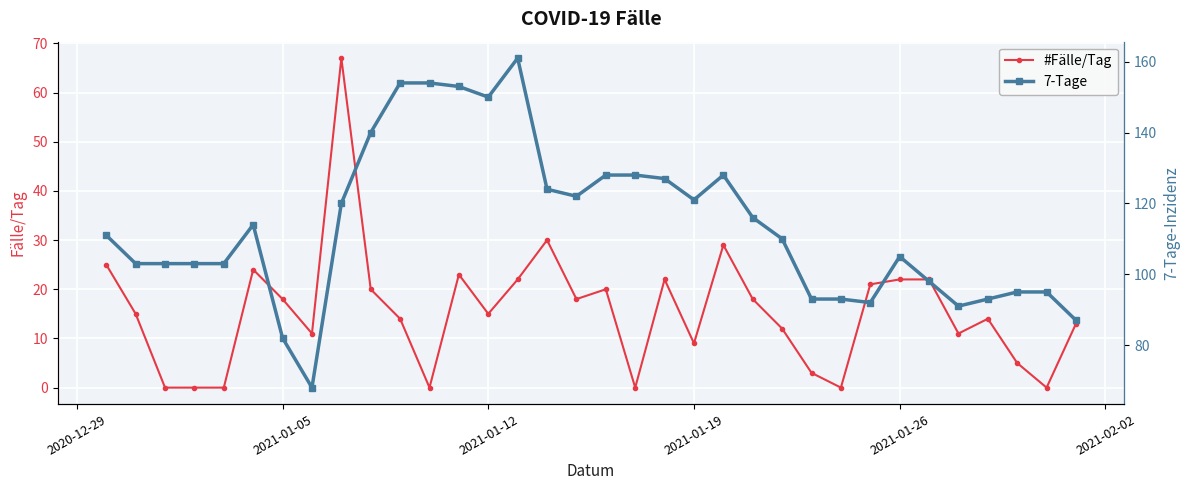

How many values in the #Fälle/Tag series exceed 15?

16